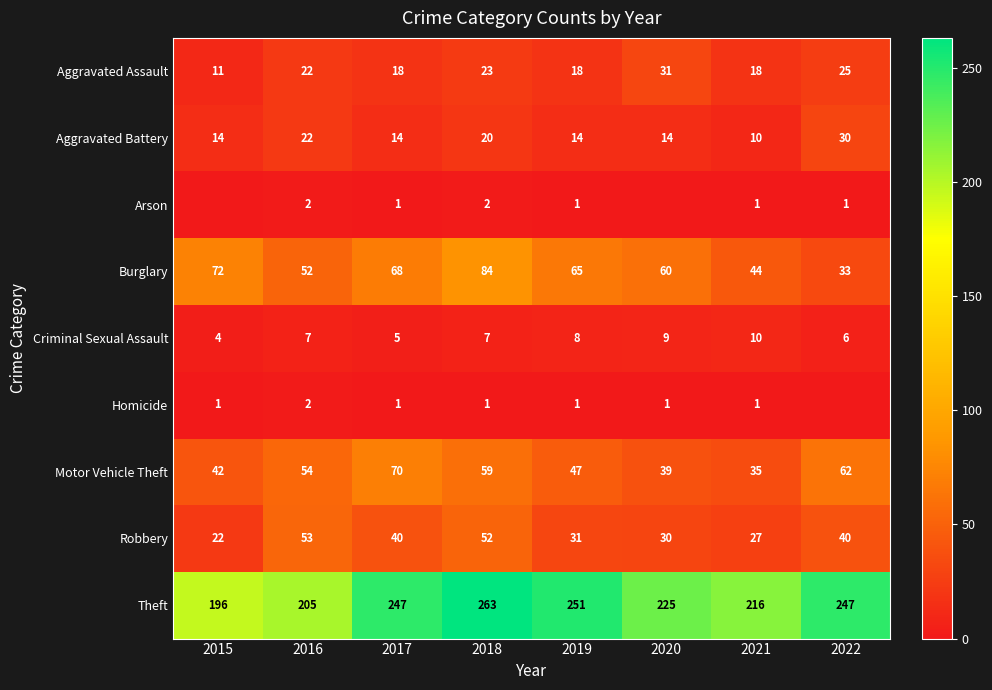

Is it true that Criminal Sexual Assault equals 7 at 2016?

True